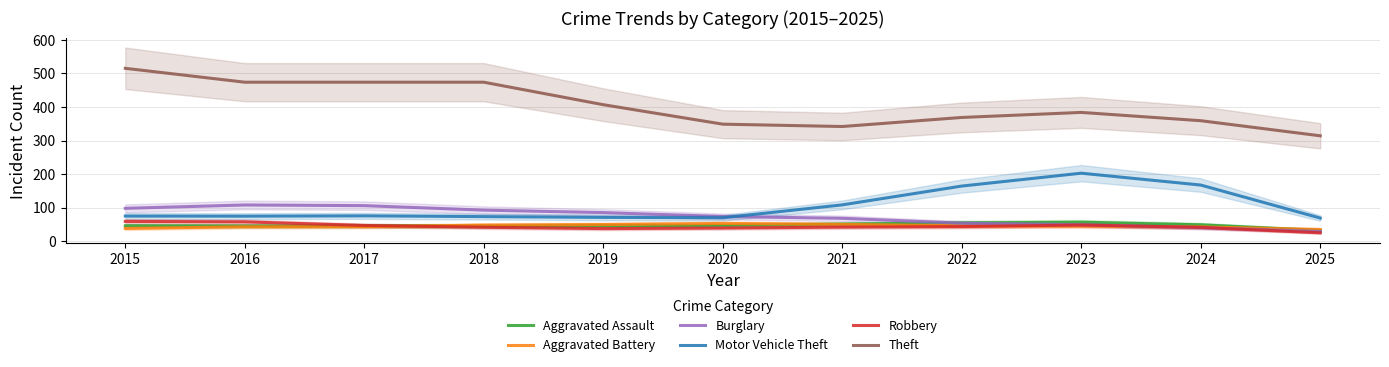

Where does the Theft series first go above 383?

2015